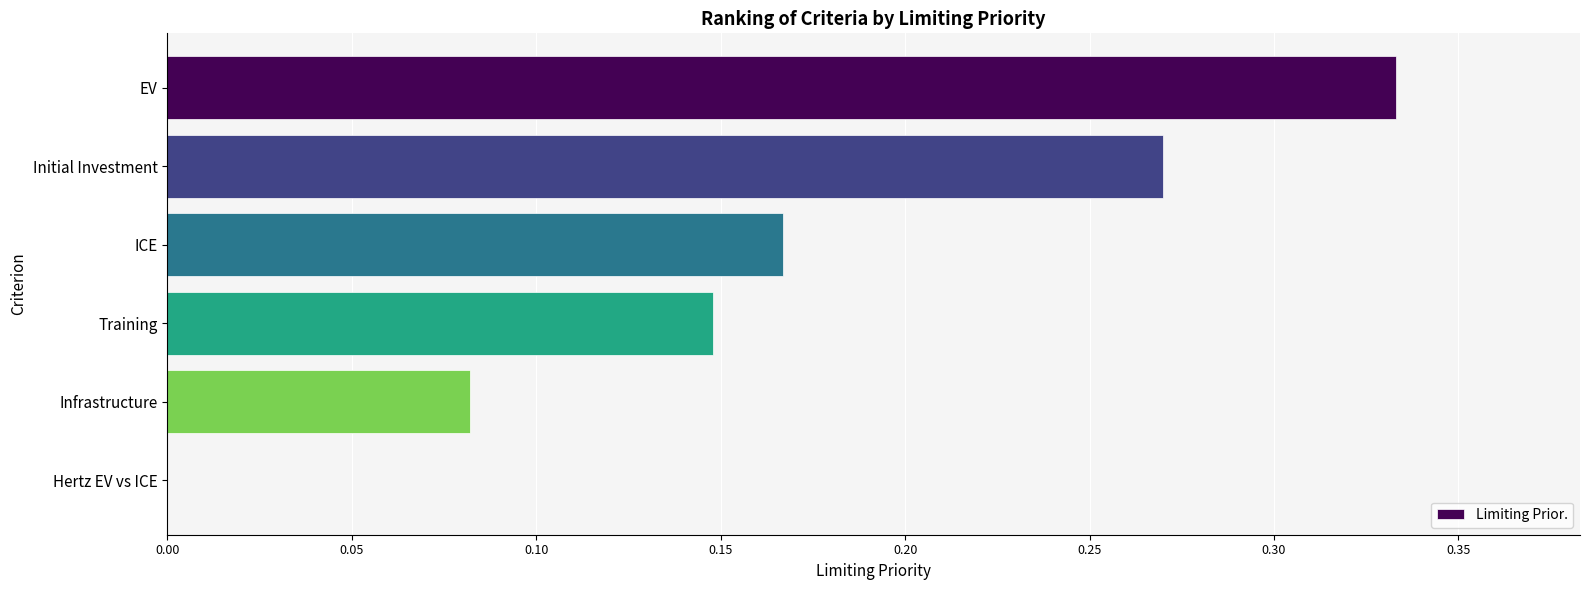

Is it true that the value at ICE is 0.1?

False